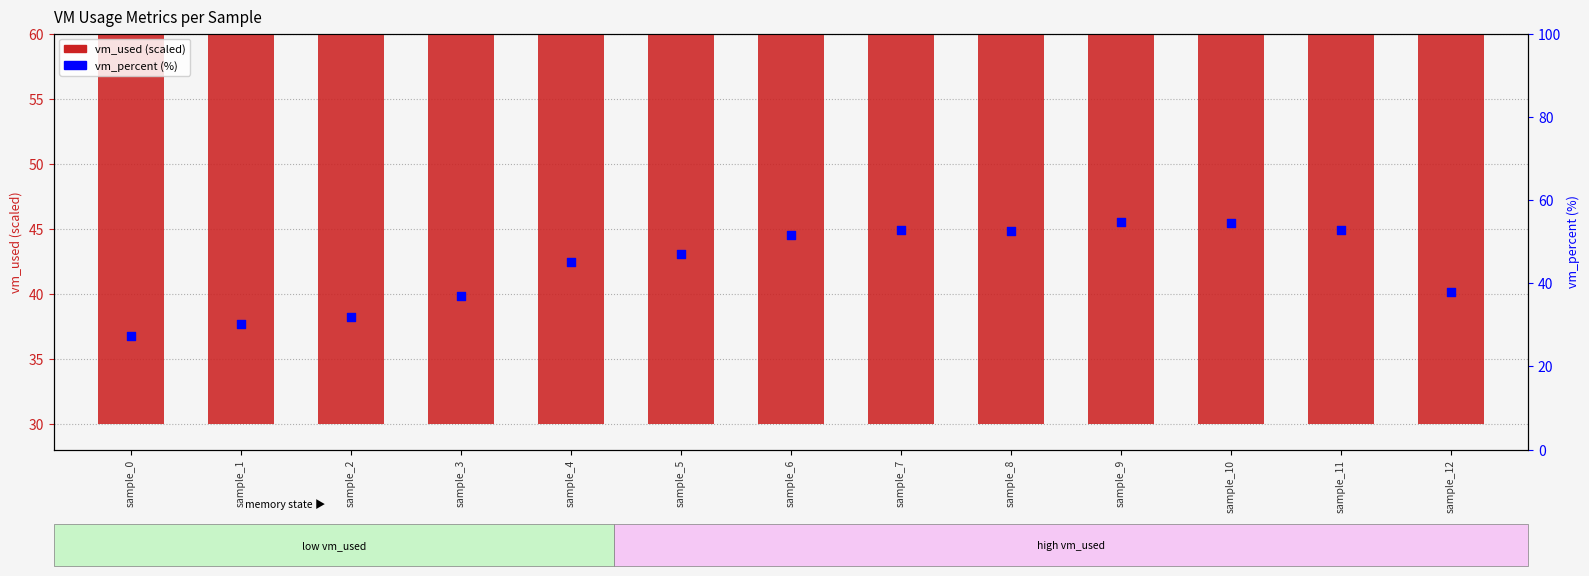

What are all the series names shown in the legend?

vm_used (scaled), vm_percent (%)